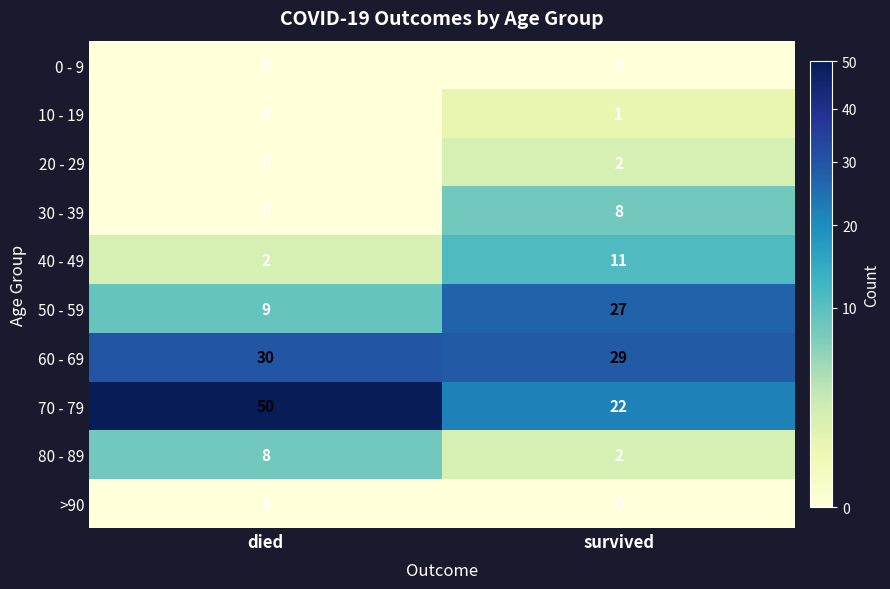

Between died and survived, which series saw the biggest shift?

70 - 79